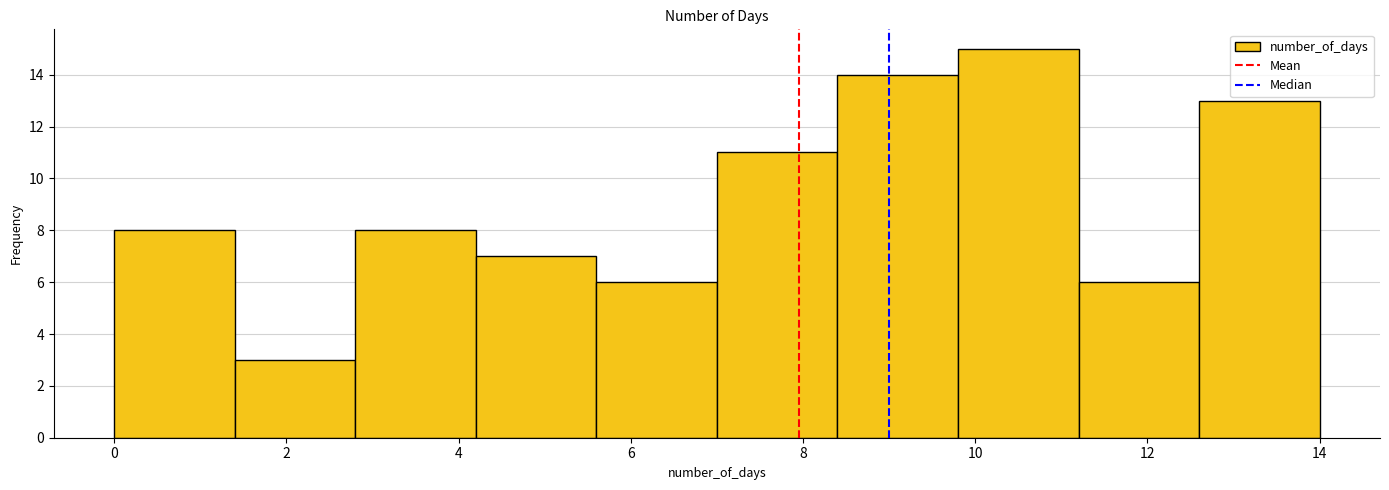

Reading left to right, list every bar in this chart as the range it spans on the x-axis followed by its height. The values are not printed on the chart, so give them approximately, as read against the axis.

0.0 to 1.4: 8
1.4 to 2.8: 3
2.8 to 4.2: 8
4.2 to 5.6: 7
5.6 to 7.0: 6
7.0 to 8.4: 11
8.4 to 9.8: 14
9.8 to 11.2: 15
11.2 to 12.6: 6
12.6 to 14.0: 13